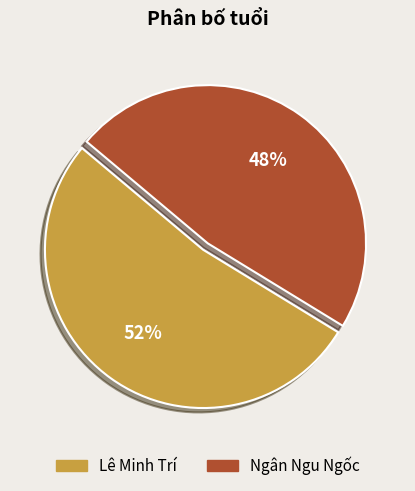

How many segments does this pie chart have?

2